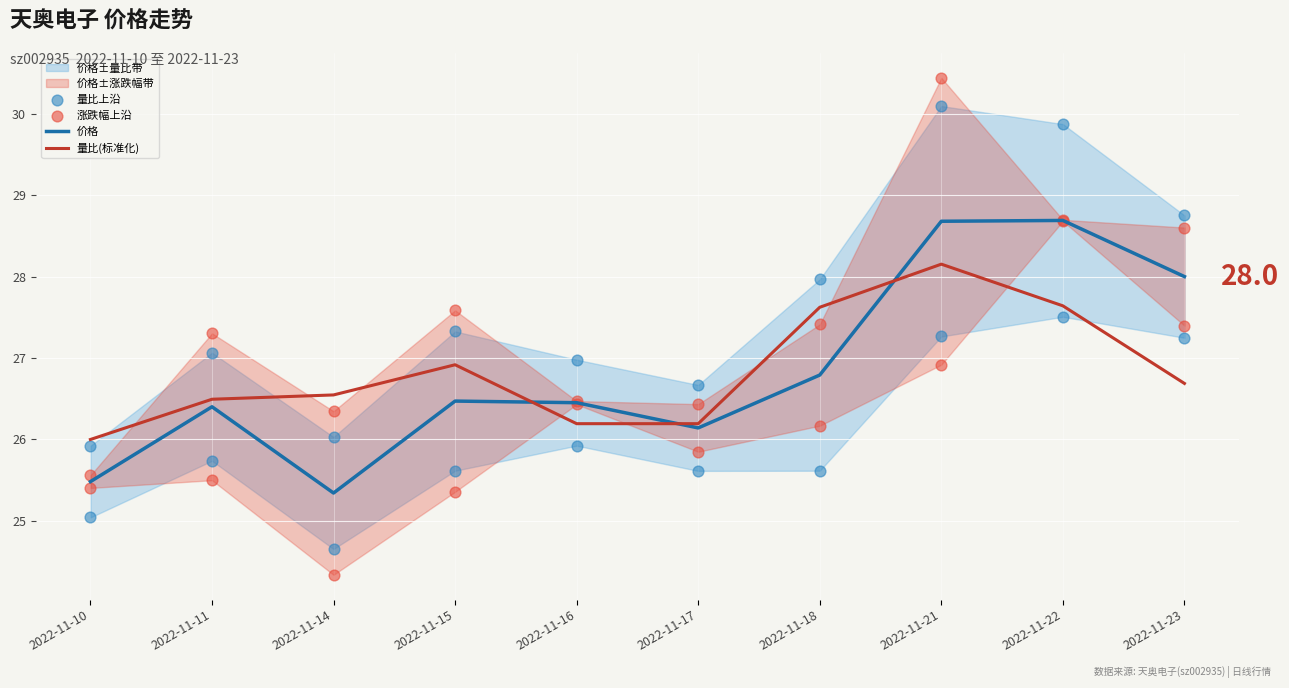

Which series has the largest Y range (max minus min)?

涨跌幅上沿